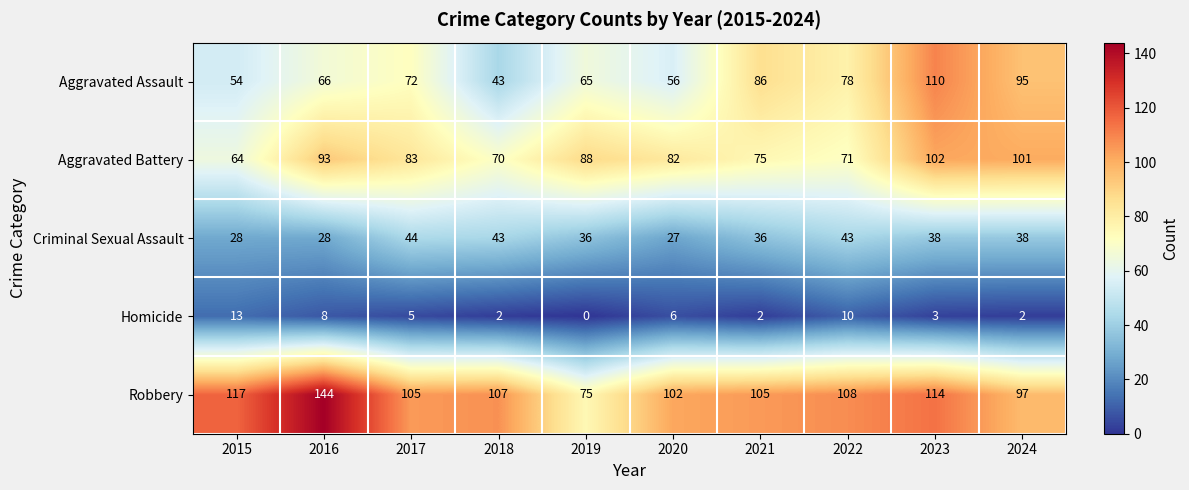

Which category has the lowest value in the Homicide series?

2019